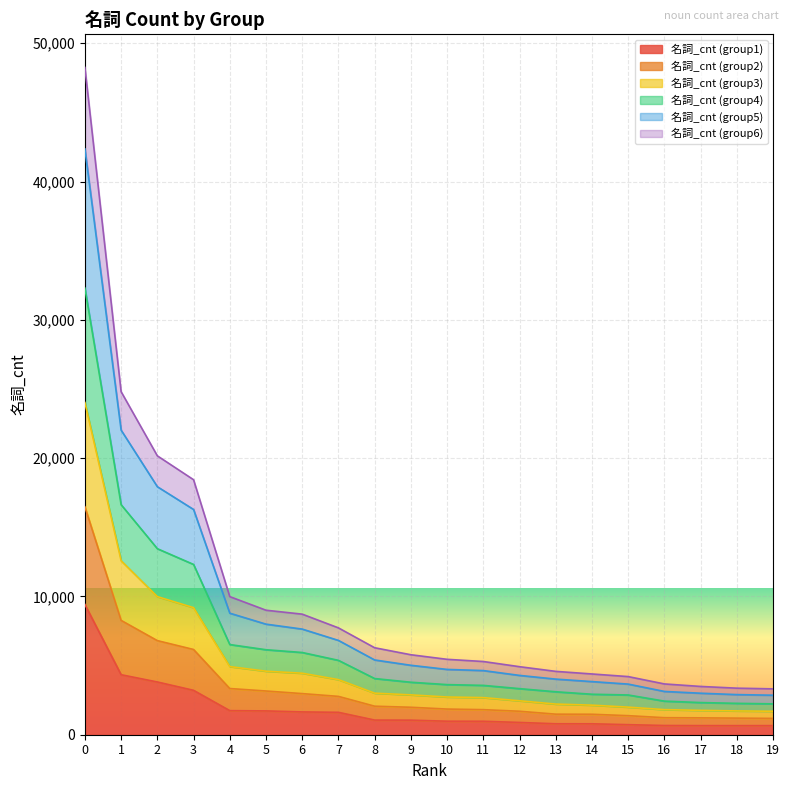

True or false: 名詞_cnt (group5) has more than 0 points higher than both neighbors.

False